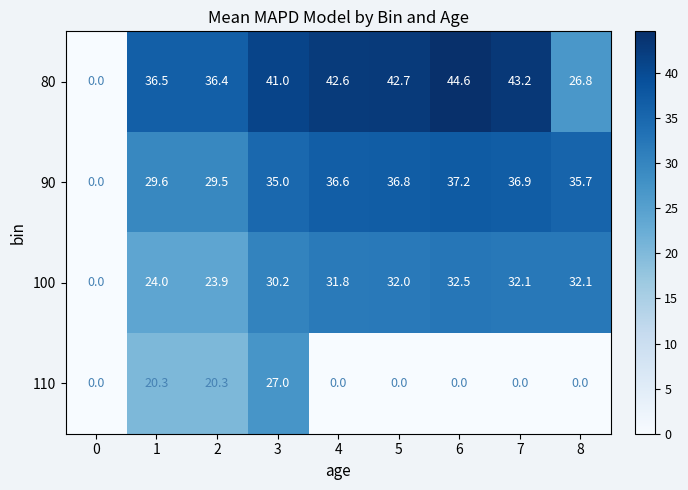

At which category is the sum across all series the highest?

3